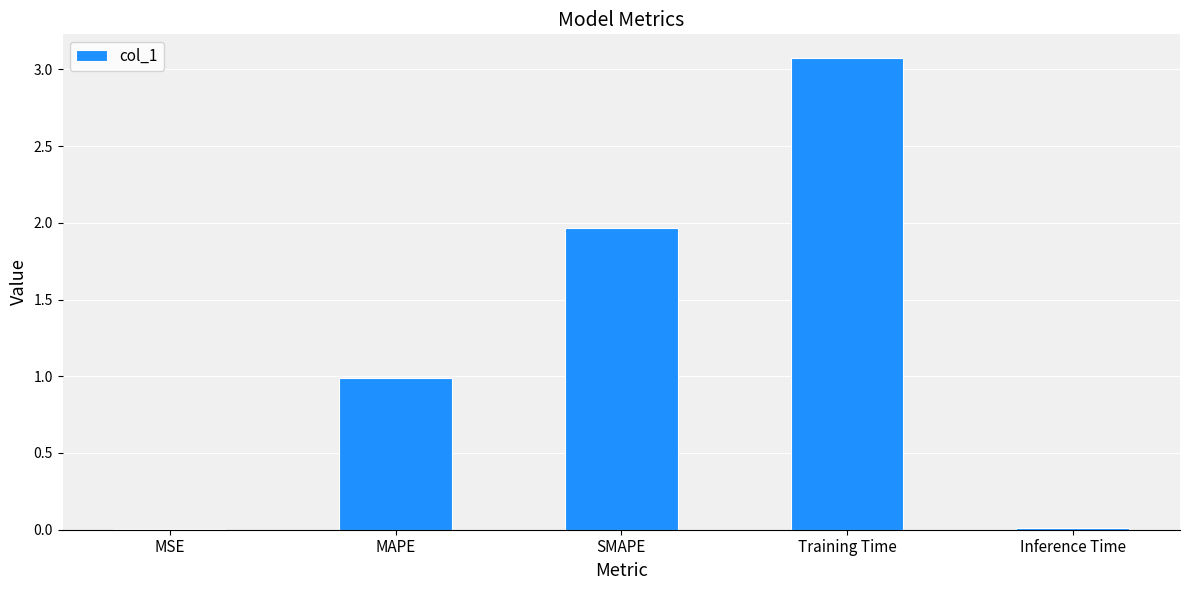

Where is the data nearest to the value 1?

MAPE